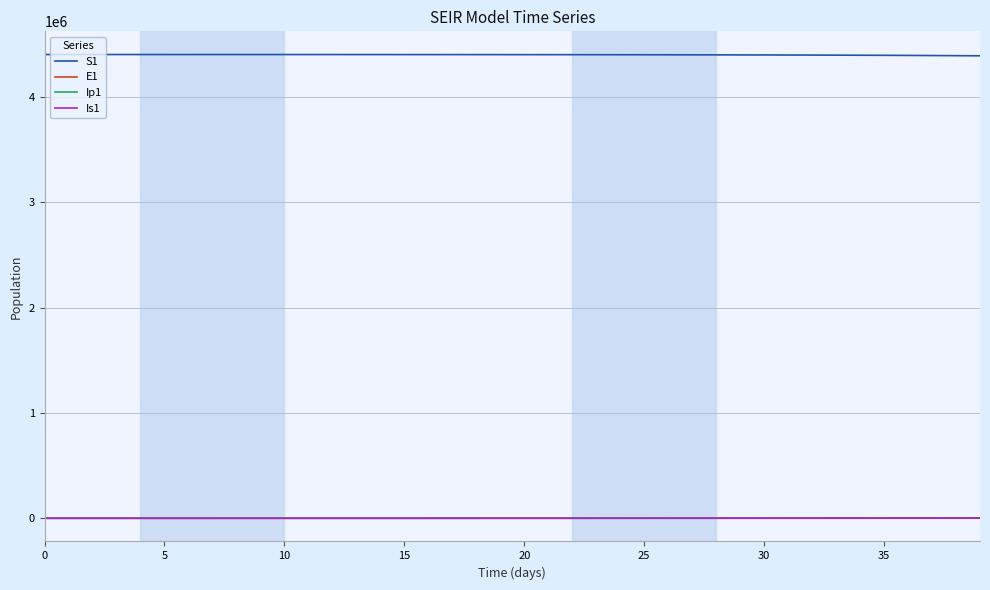

How many categories are shown in the chart?

40